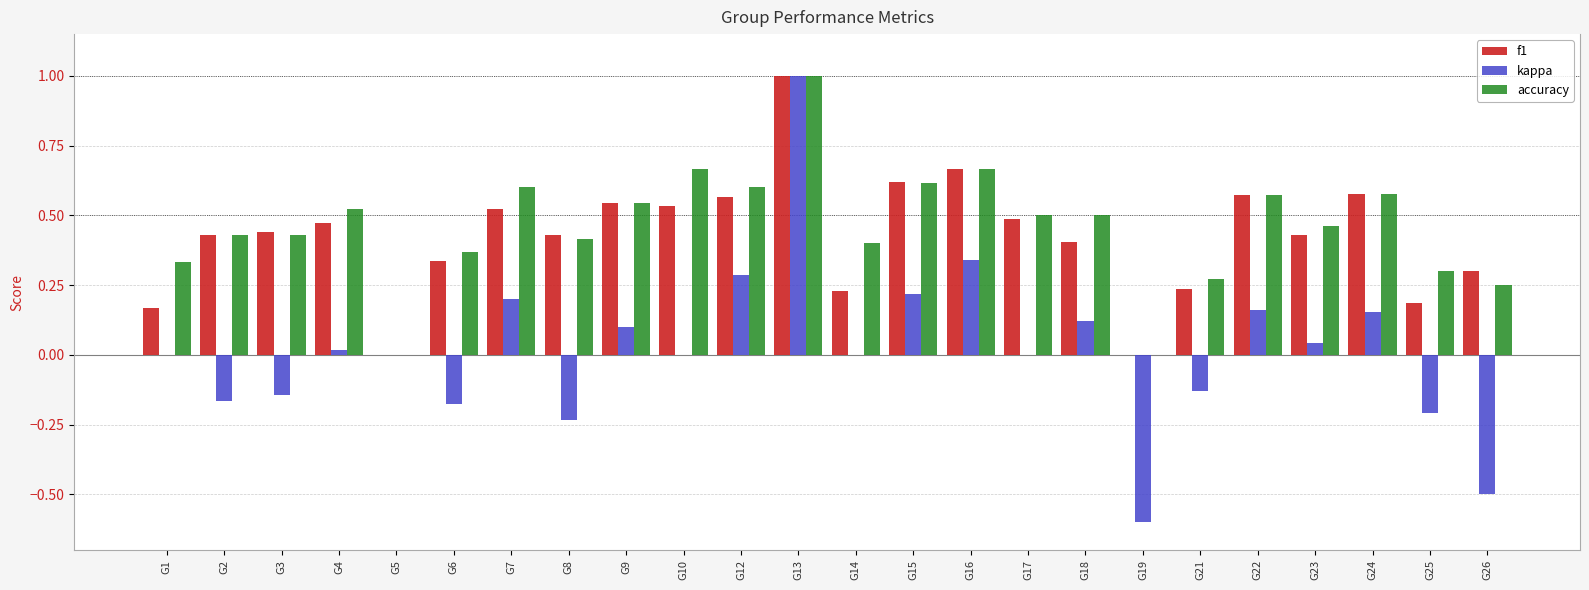

Are the bars horizontal?

No